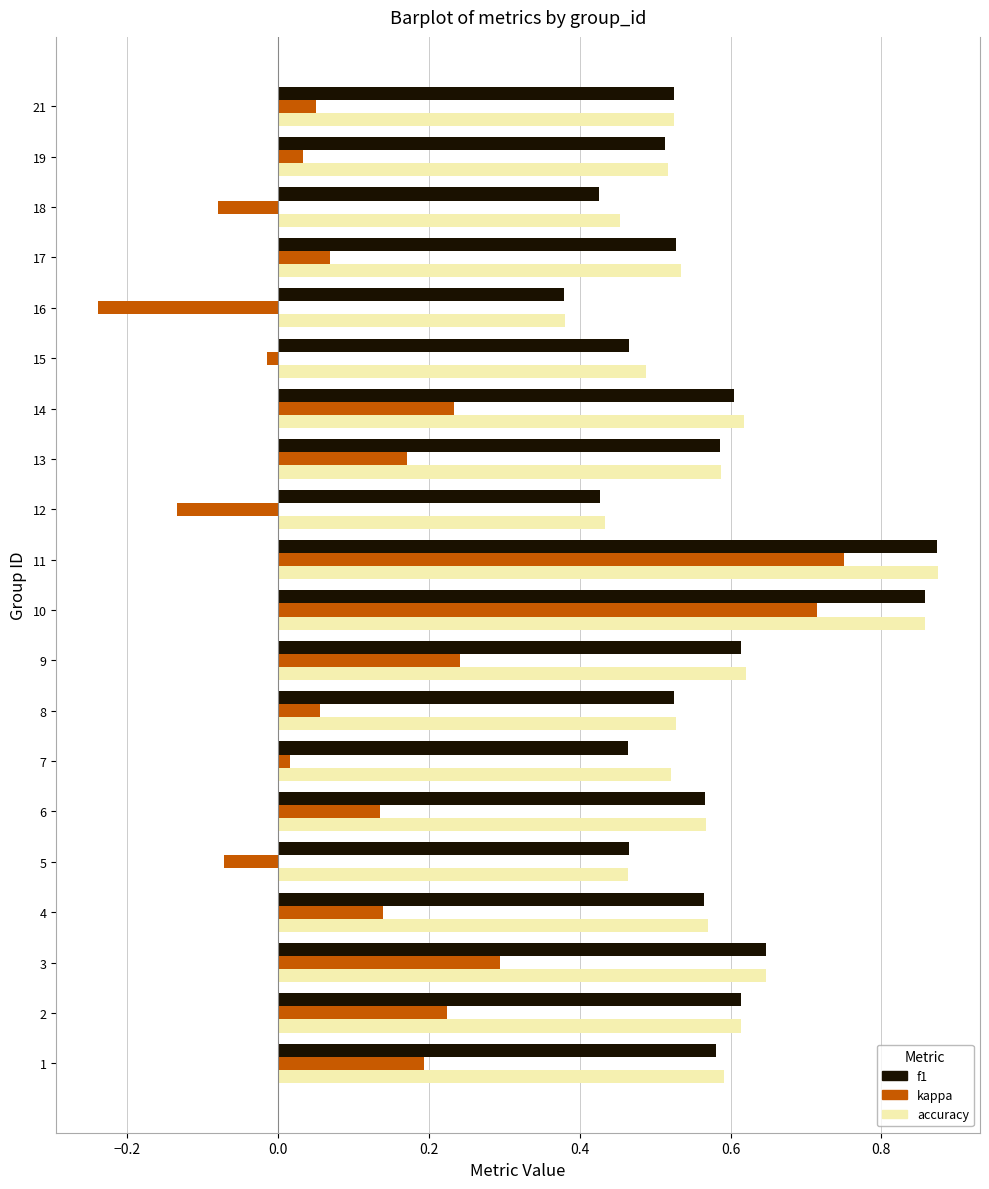

Which label corresponds to the smallest value in the chart?

16